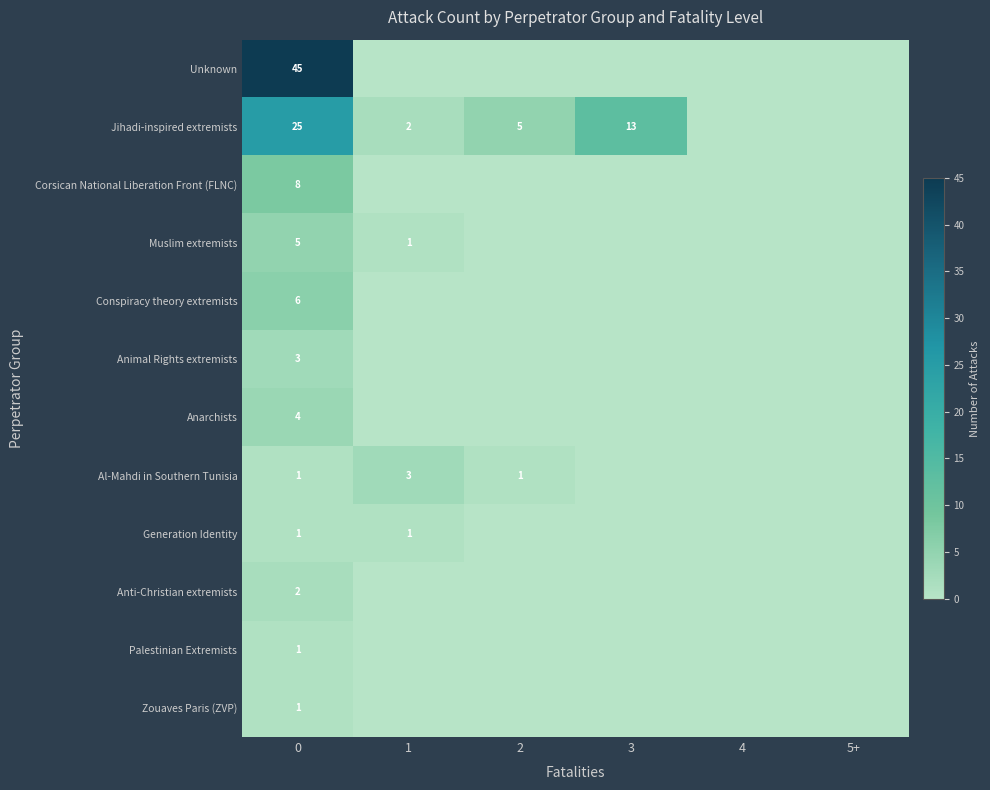

Is it true that Zouaves Paris (ZVP) equals 1 at 0?

True